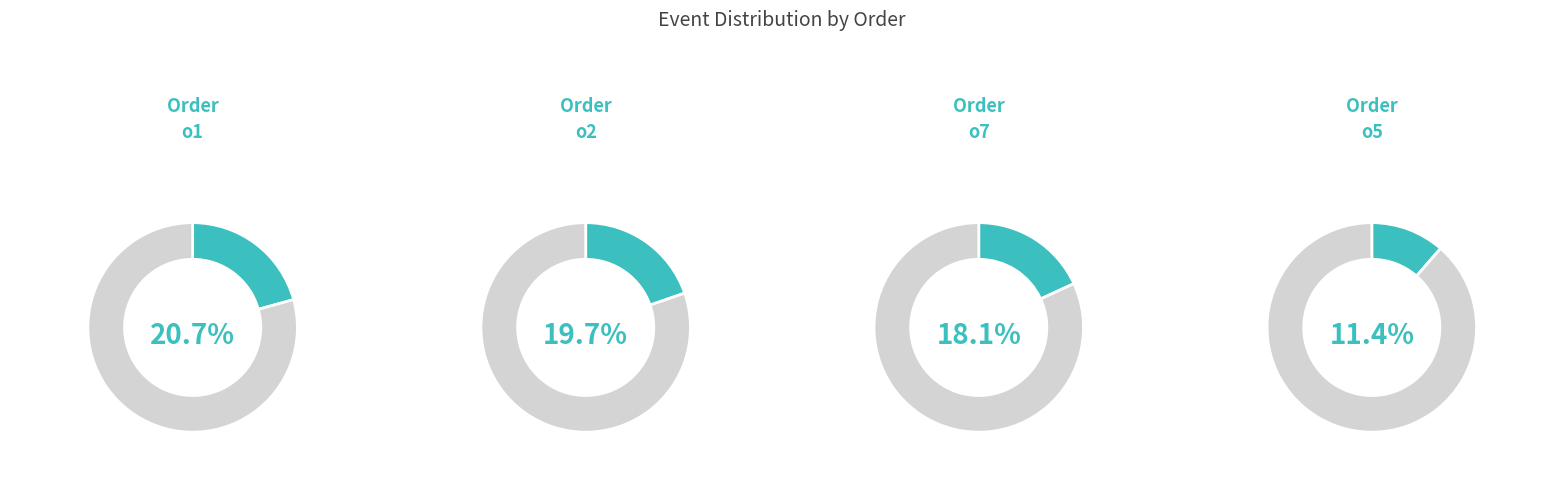

Which slice is the largest?

o1